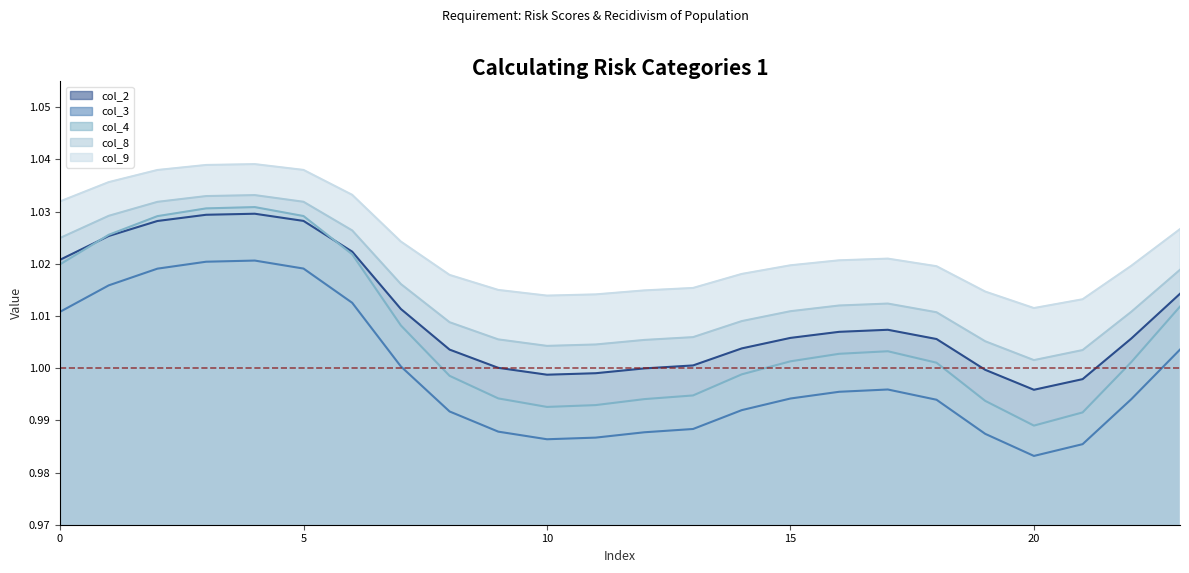

Where is col_2 nearest to the value 1?

12